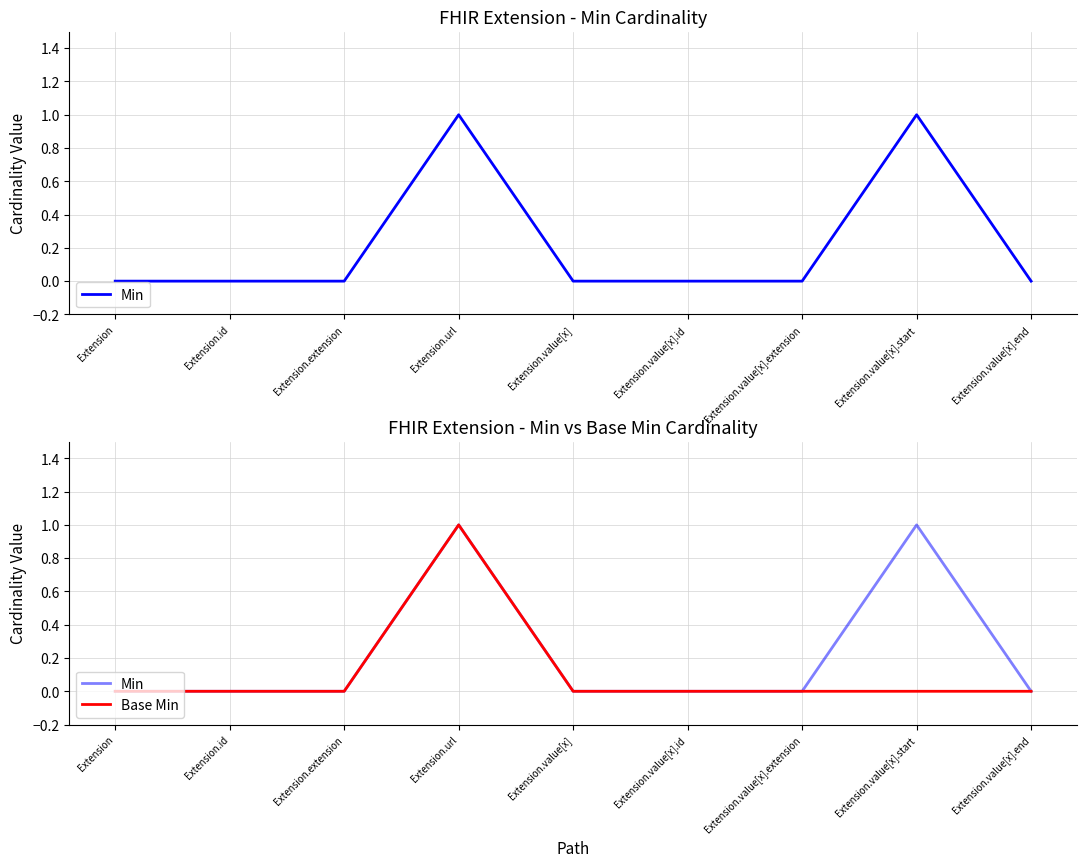

List the labels in order of Min value, smallest first.

Extension, Extension.id, Extension.extension, Extension.value[x], Extension.value[x].id, Extension.value[x].extension, Extension.value[x].end, Extension.url, Extension.value[x].start